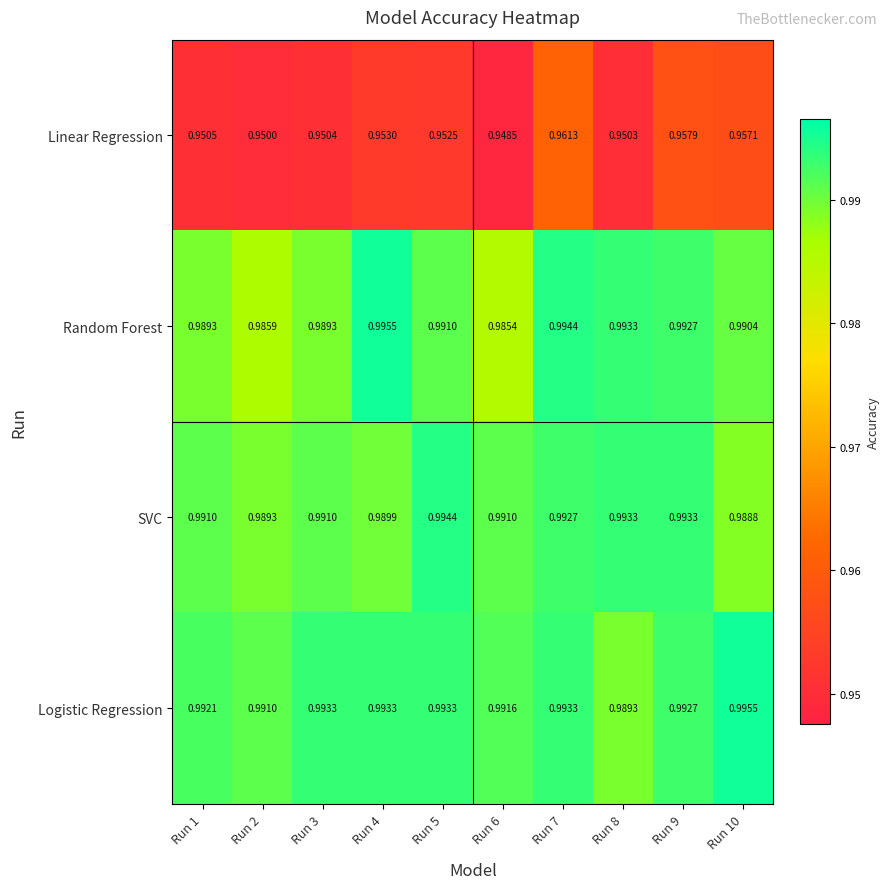

Between Run 4 and Run 10, which series saw the biggest shift?

Random Forest